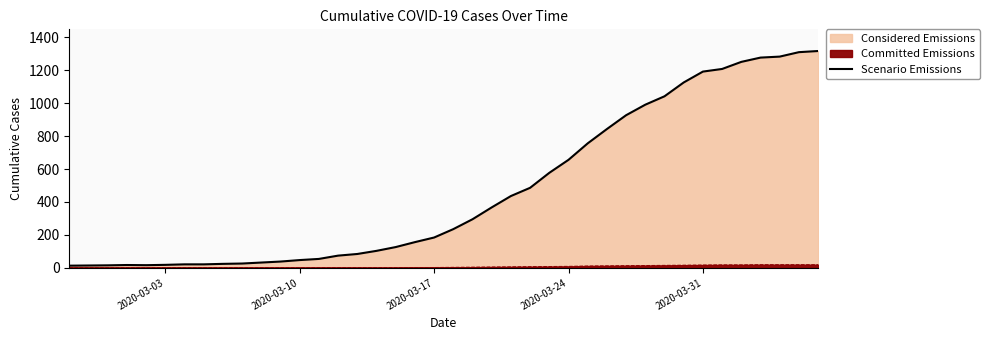

What is the greatest value displayed?

1317